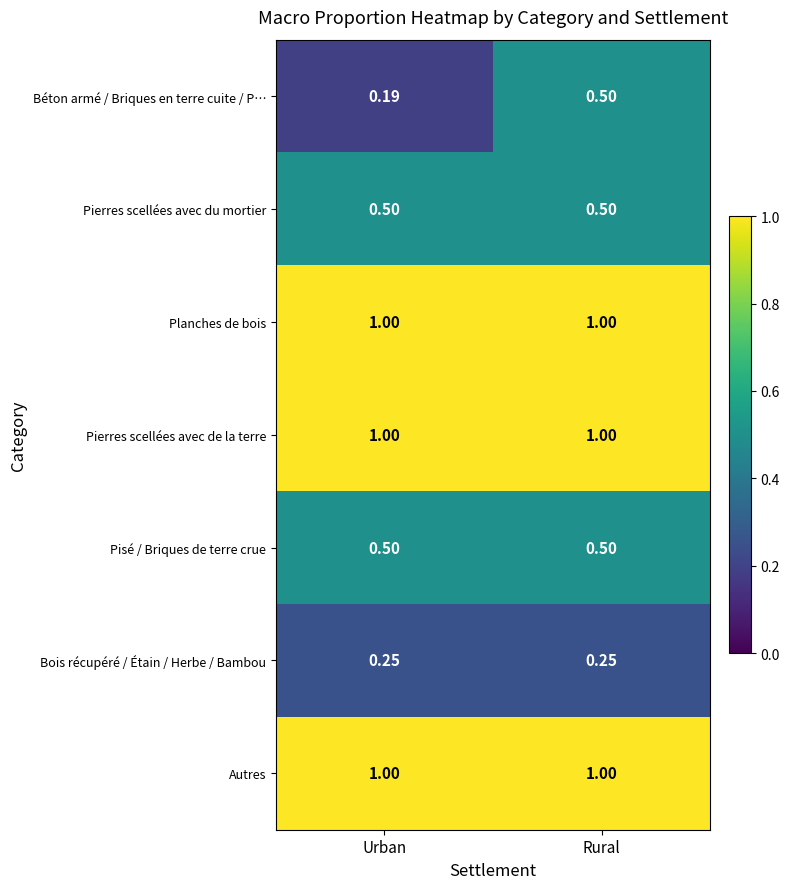

Which series has the widest spread of values?

Béton armé / Briques en terre cuite / P…